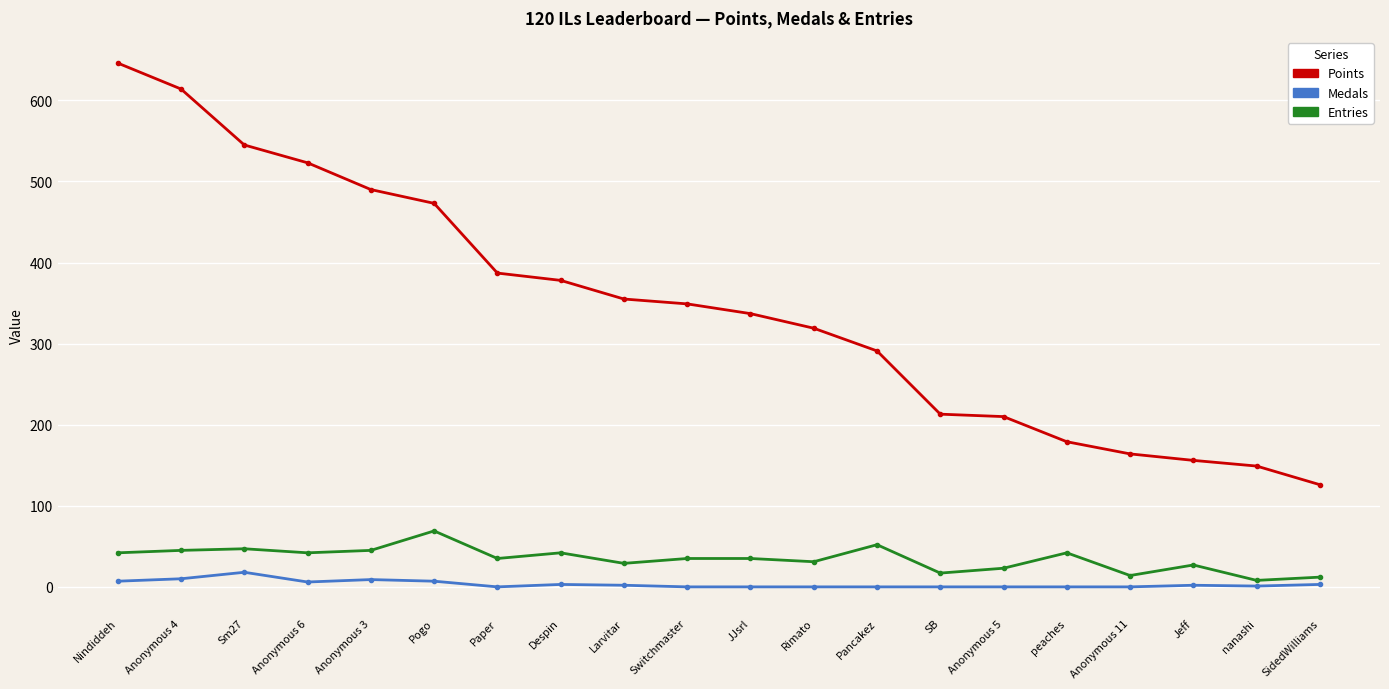

True or false: Medals has a value of 18 at Sm27.

True